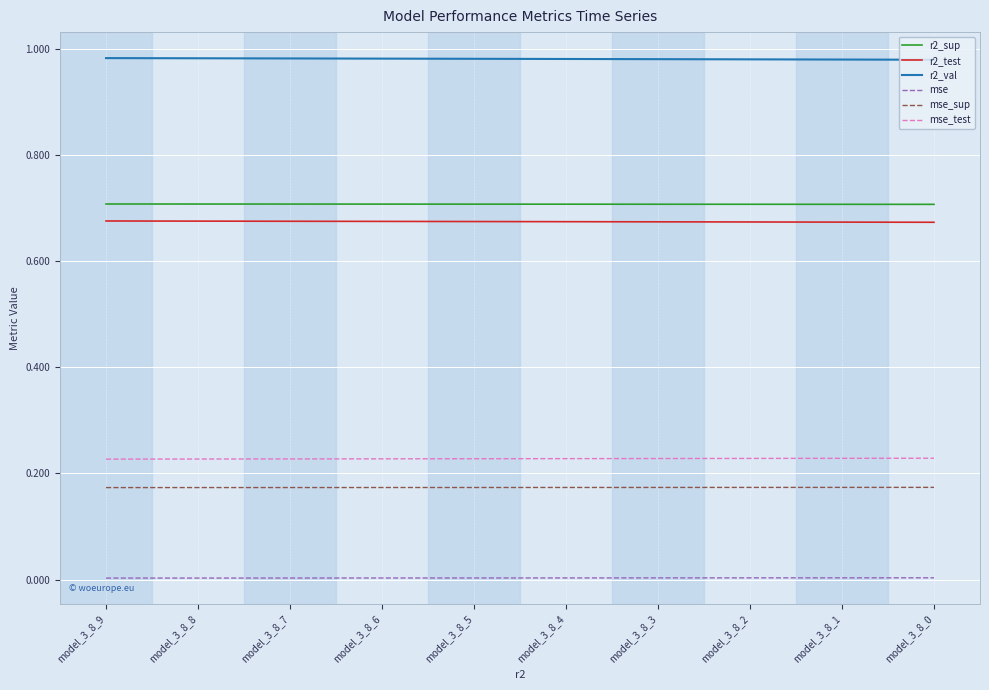

True or false: r2_test and mse_test cross at least once.

False